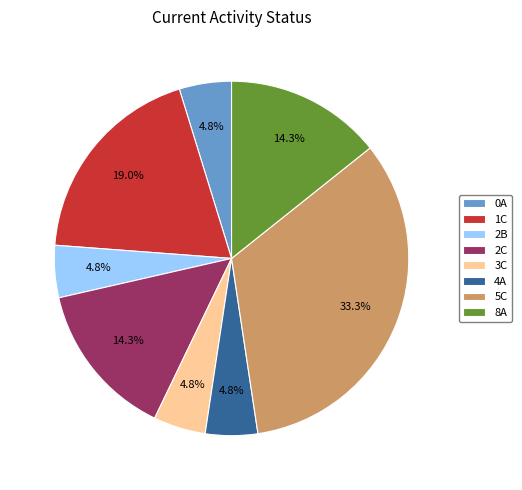

Is there a majority slice in this chart?

No